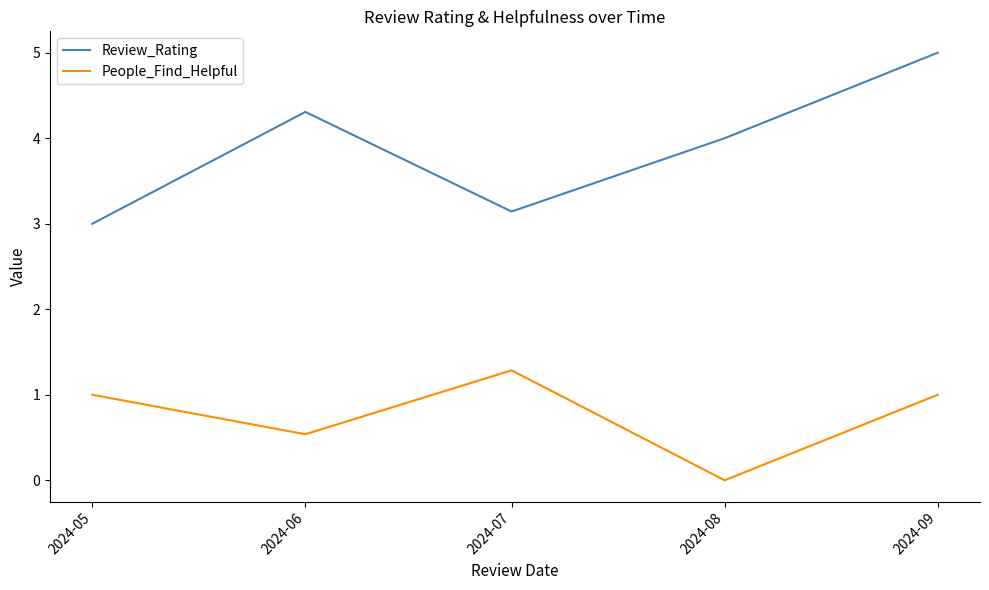

What is the difference between the highest and lowest values at 2024-06?

3.8